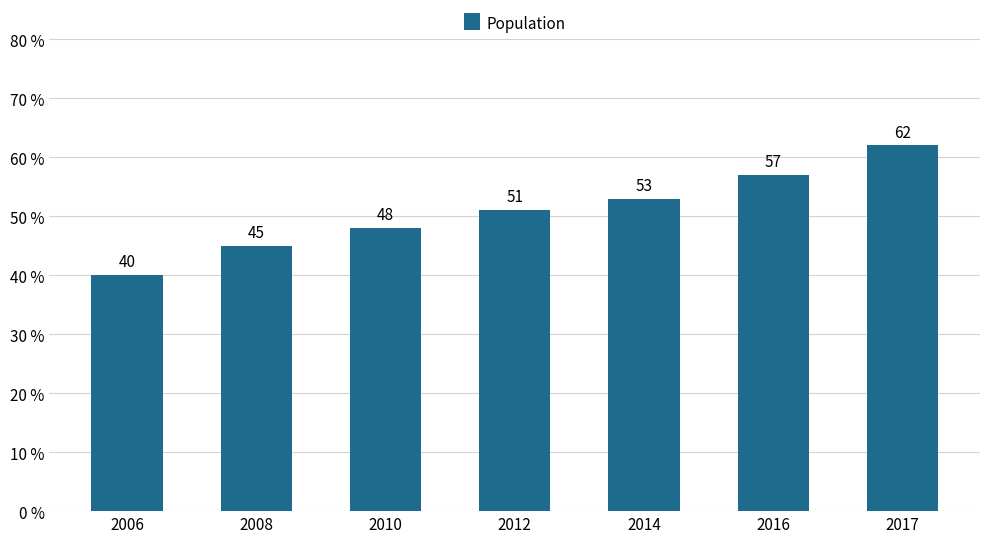

Where is the data nearest to the value 51?

2012